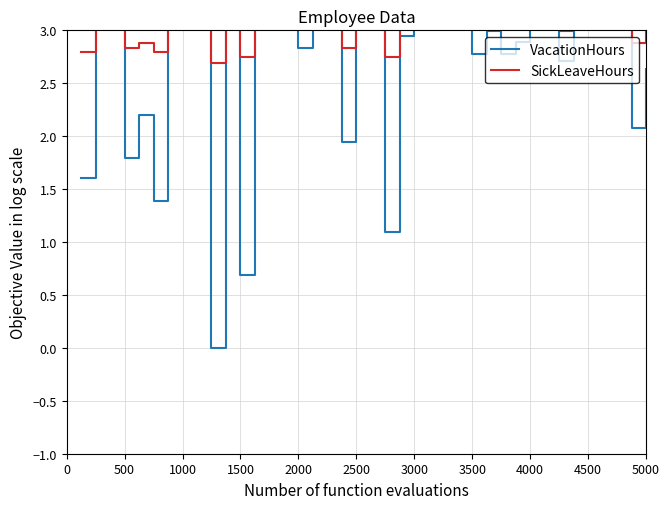

True or false: SickLeaveHours has a value of 4.3 at 22.

False